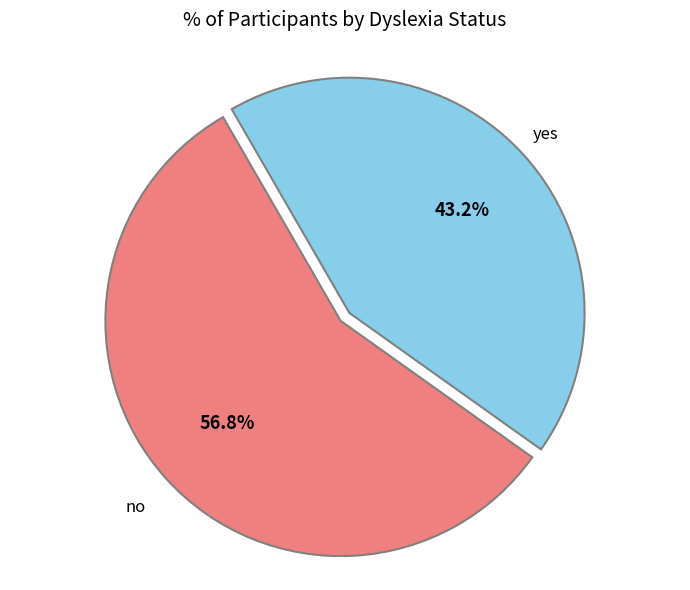

Is there a majority slice in this chart?

Yes